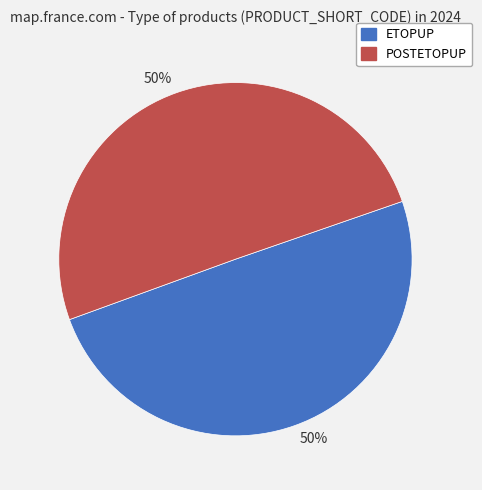

What percentage is the POSTETOPUP slice, to the nearest percent?

50%